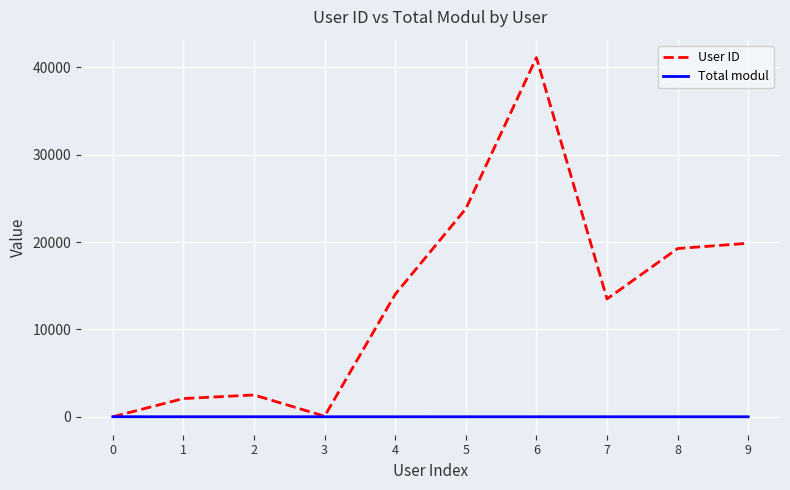

At which category is the sum across all series the highest?

6